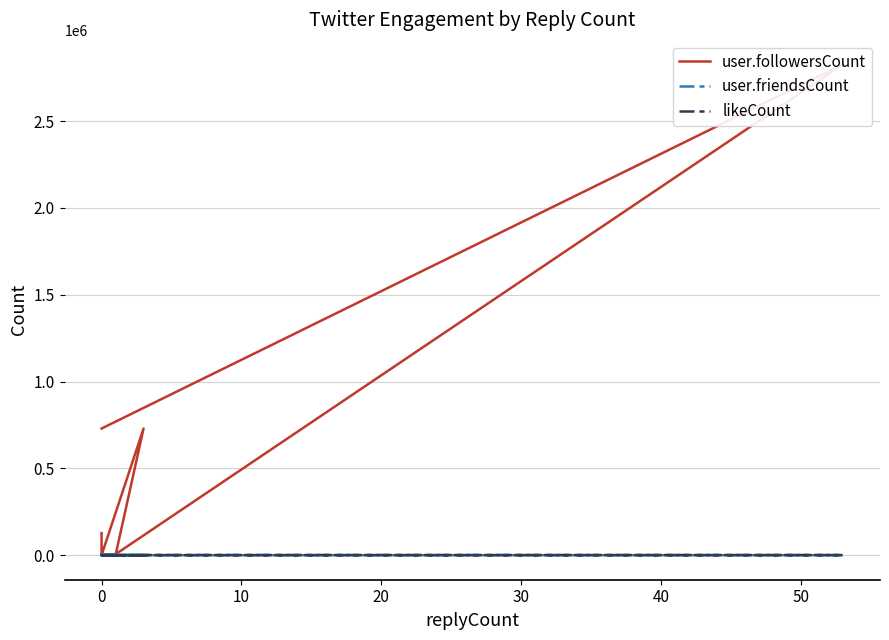

Reading left to right, transcribe all the data shown in this chart.

user.followersCount: 127244	11	2417	1520	729561	403	85	4281	81	5507	2826231	729561
user.friendsCount: 1658	209	1745	2473	389	58	364	1926	82	1484	903	389
likeCount: 4	0	7	0	22	0	0	0	0	1	124	14